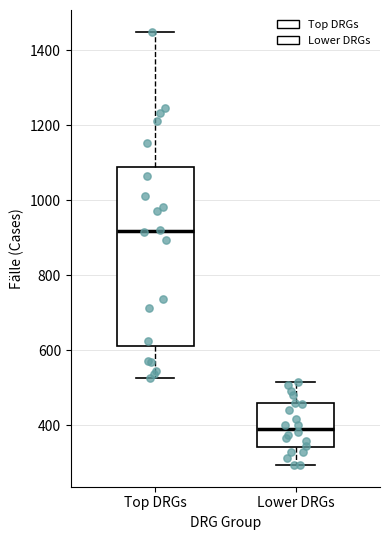

Which box has the lowest median line?

Lower DRGs